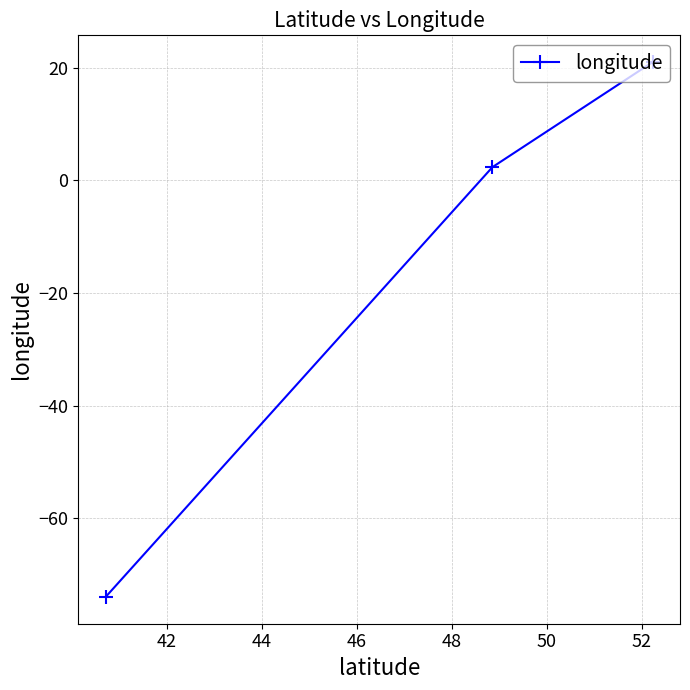

What is the sum of all values?

-50.6